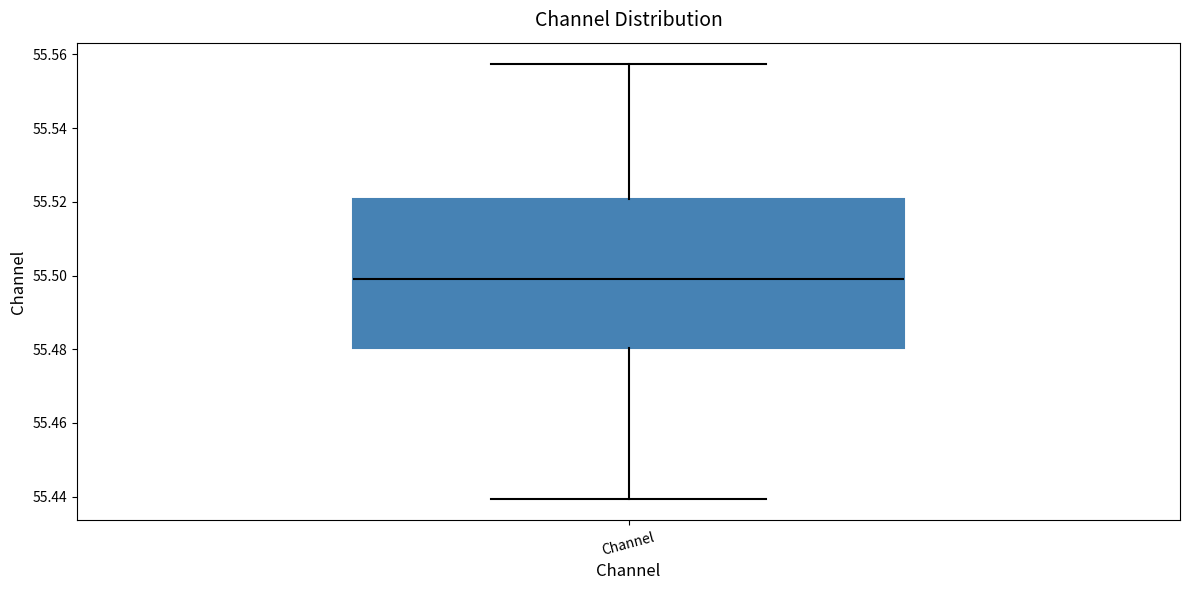

Read this box plot against the y-axis: the position of the median line, the range covered by the box, and the ends of both whiskers. The values are not printed on the chart, so give them approximately, as read against the axis.

median 55.500, box 55.480 to 55.520, whiskers 55.440 to 55.558